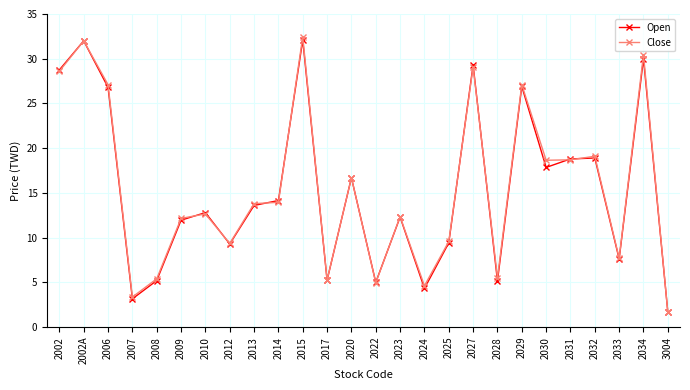

What is the value of the Close point at the 3rd from the left?

27.1